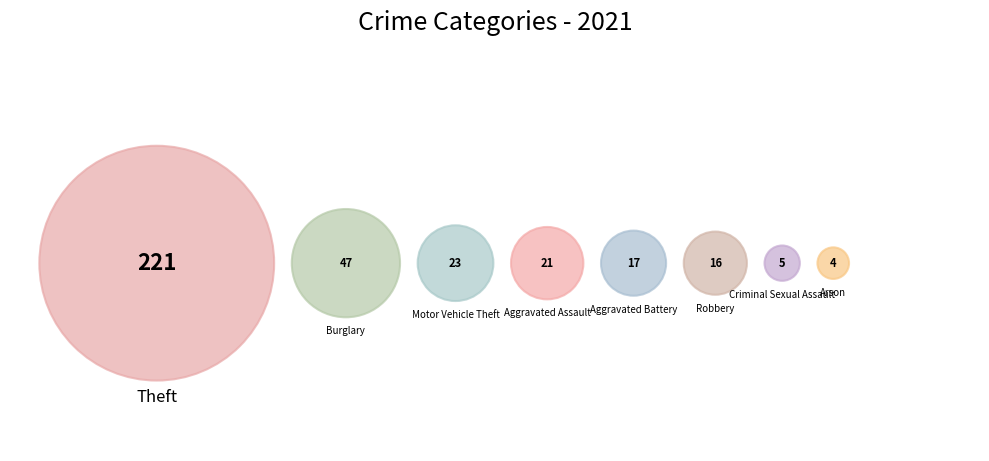

Which category has the smallest portion of the pie?

Arson